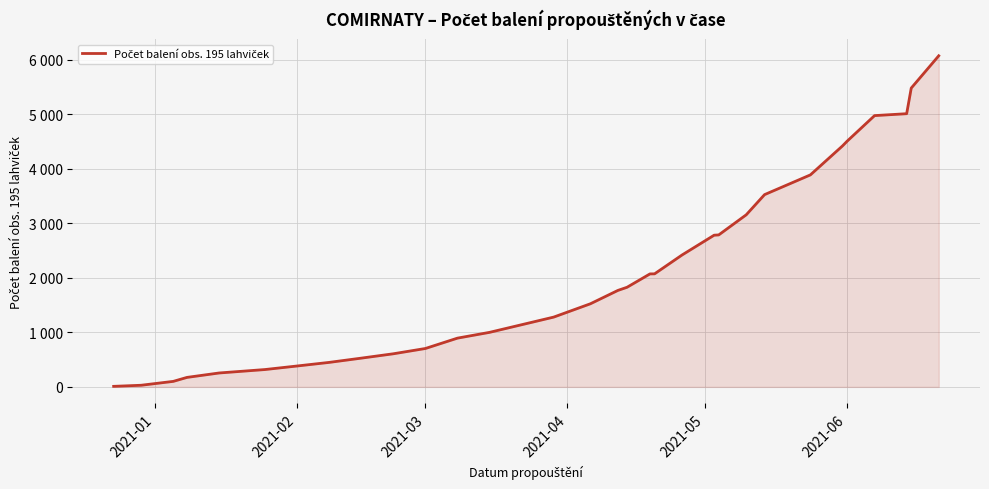

What is the greatest value displayed?

6072